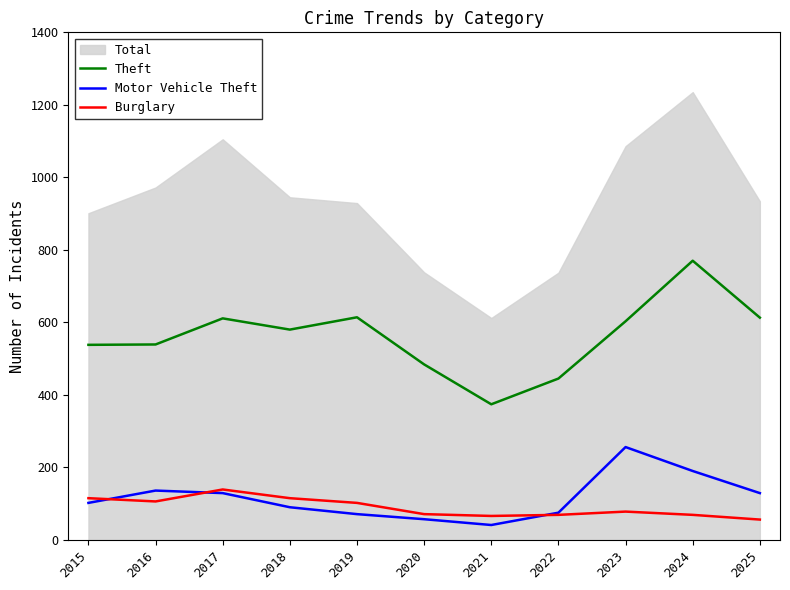

Does the chart display data point markers on the line(s)?

No